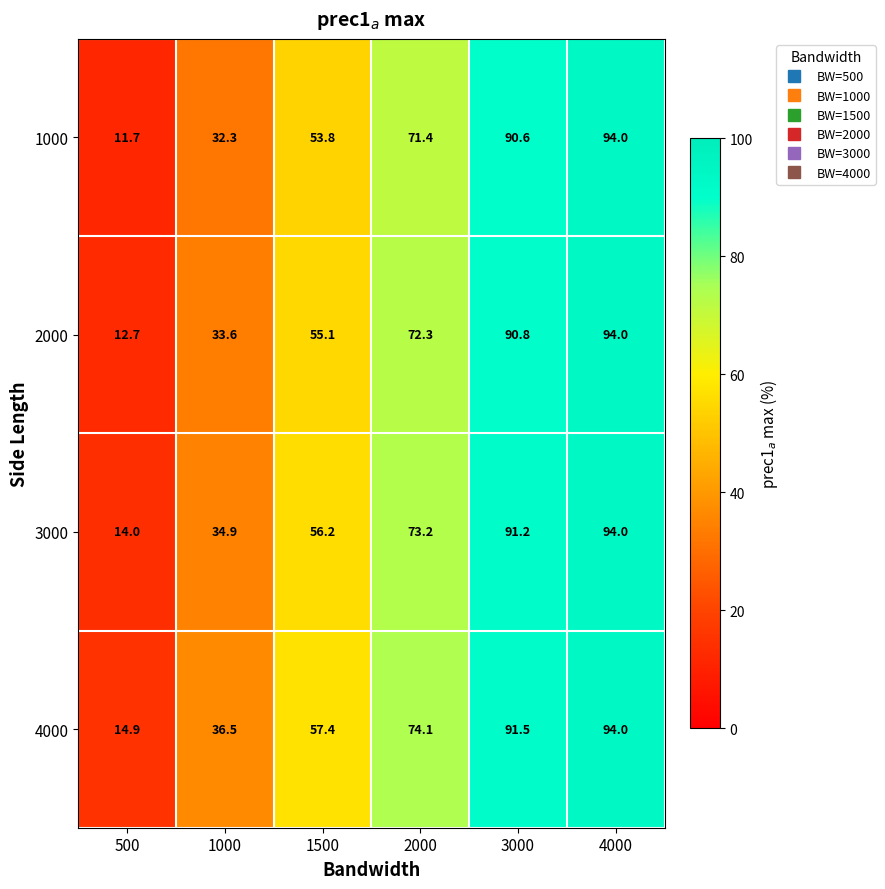

Reading right to left, what are all the values shown in this chart?

1000: 4000=94.0	3000=90.6	2000=71.4	1500=53.8	1000=32.3	500=11.7
2000: 4000=94.0	3000=90.8	2000=72.3	1500=55.1	1000=33.6	500=12.7
3000: 4000=94.0	3000=91.2	2000=73.2	1500=56.2	1000=34.9	500=14.0
4000: 4000=94.0	3000=91.5	2000=74.1	1500=57.4	1000=36.5	500=14.9